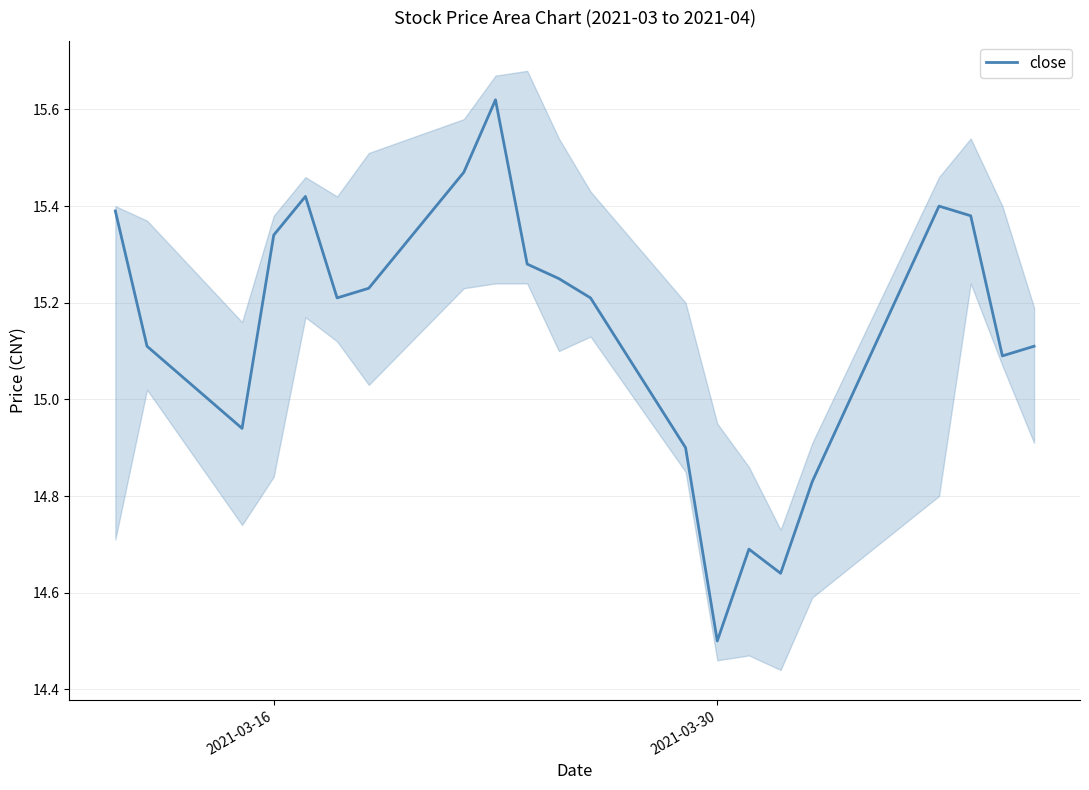

True or false: close has a value of 22.4 at 2021-03-16.

False